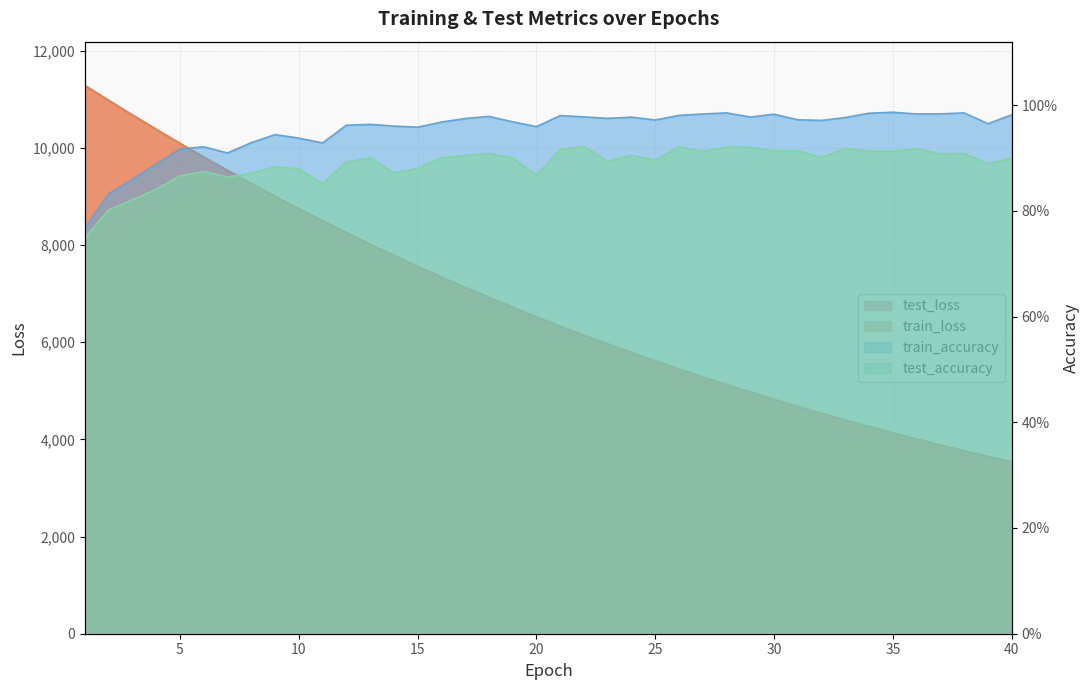

At which category does test_accuracy reach its first local peak?

6